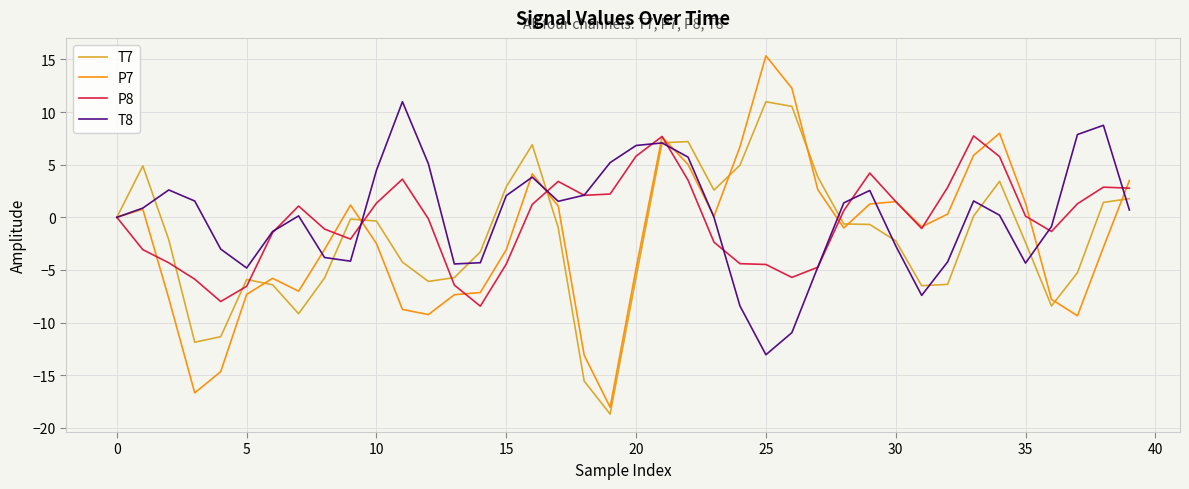

What is the minimum value for T8?

-13.1